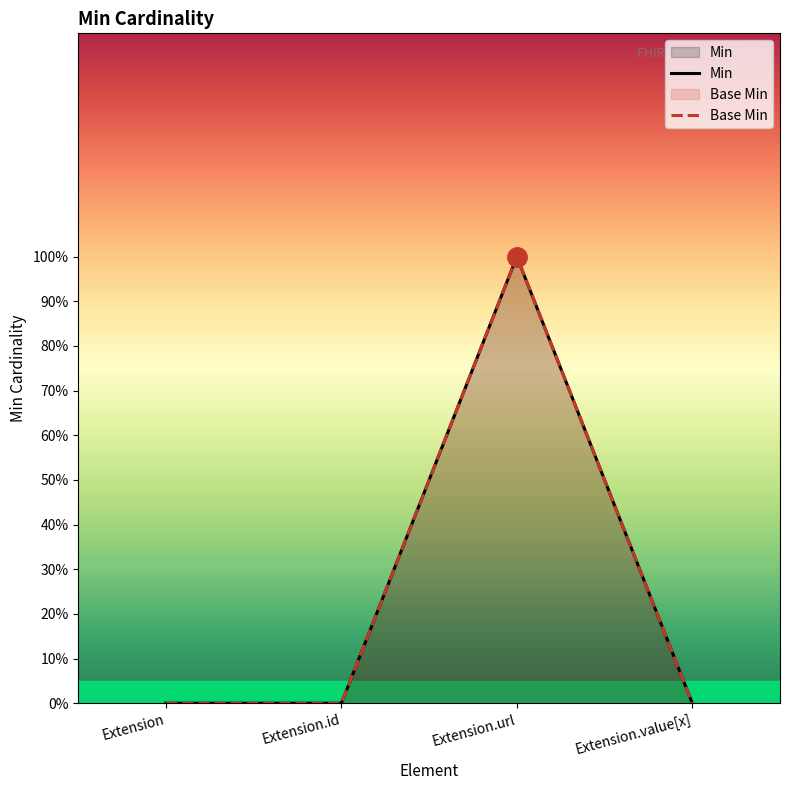

What is the label of the 1st point from the left?

Extension